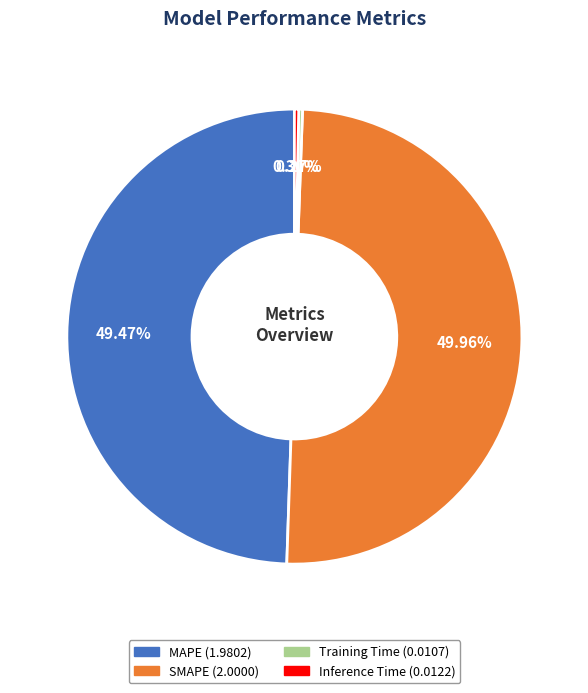

Does MAPE represent more than half of the total?

No